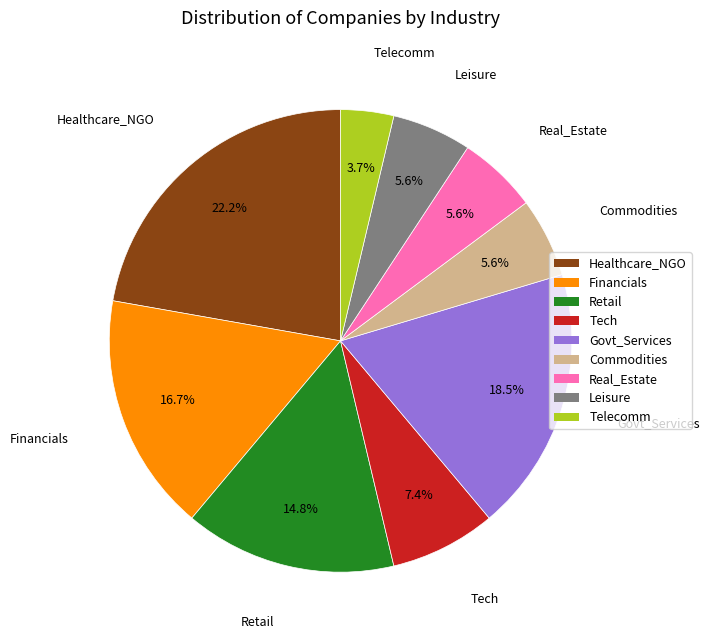

Between Commodities and Healthcare_NGO, which is larger?

Healthcare_NGO